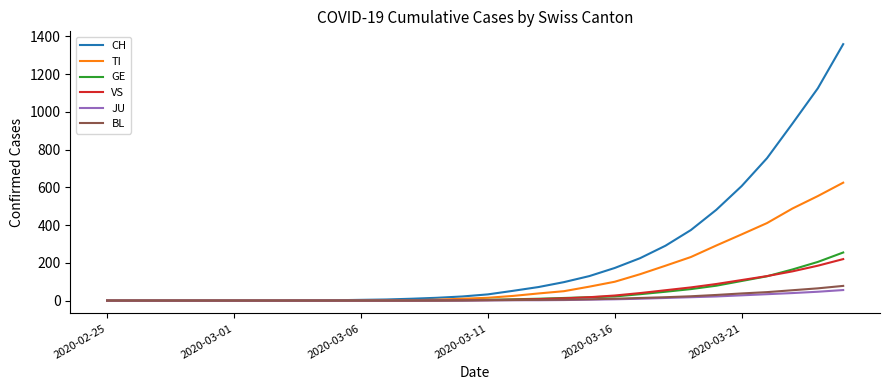

What is the greatest value displayed?

1359